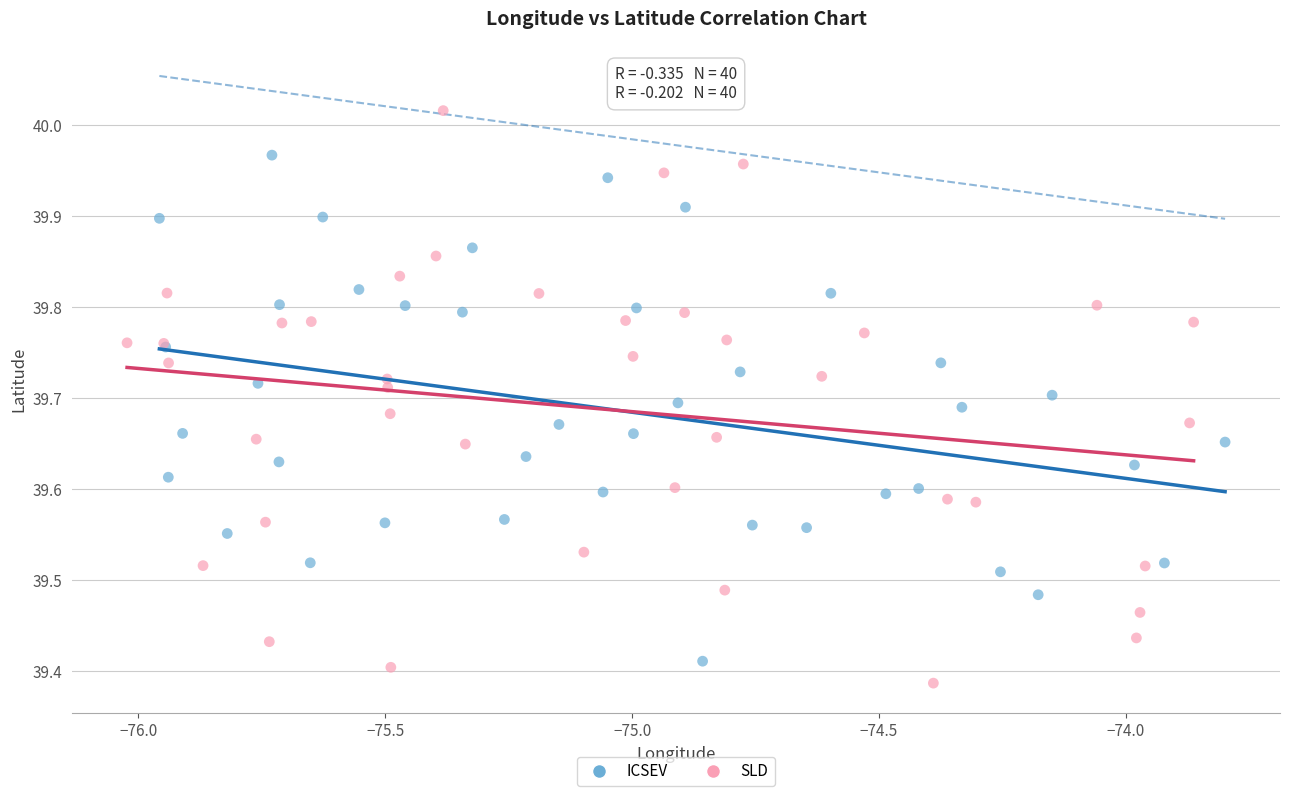

Which series contains the lowest Y value?

SLD